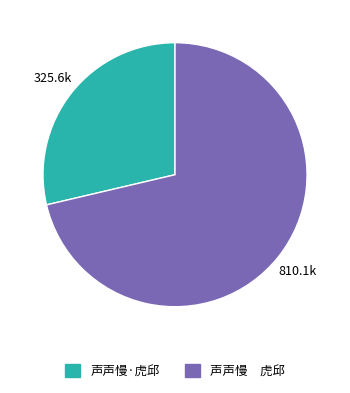

Which slice is the largest?

声声慢 虎邱